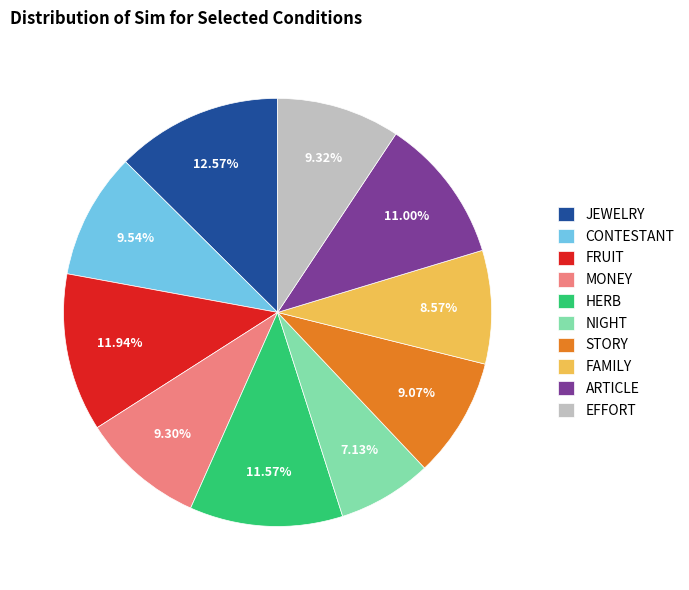

Combined, do CONTESTANT and ARTICLE account for over 50%?

No